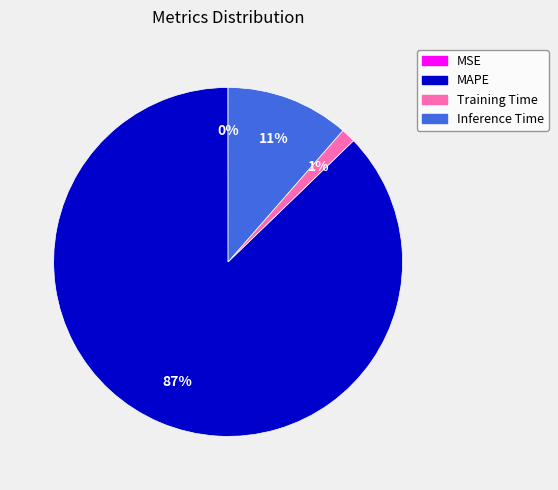

To the nearest percent, what is the difference between the Training Time and Inference Time slice percentages?

10%